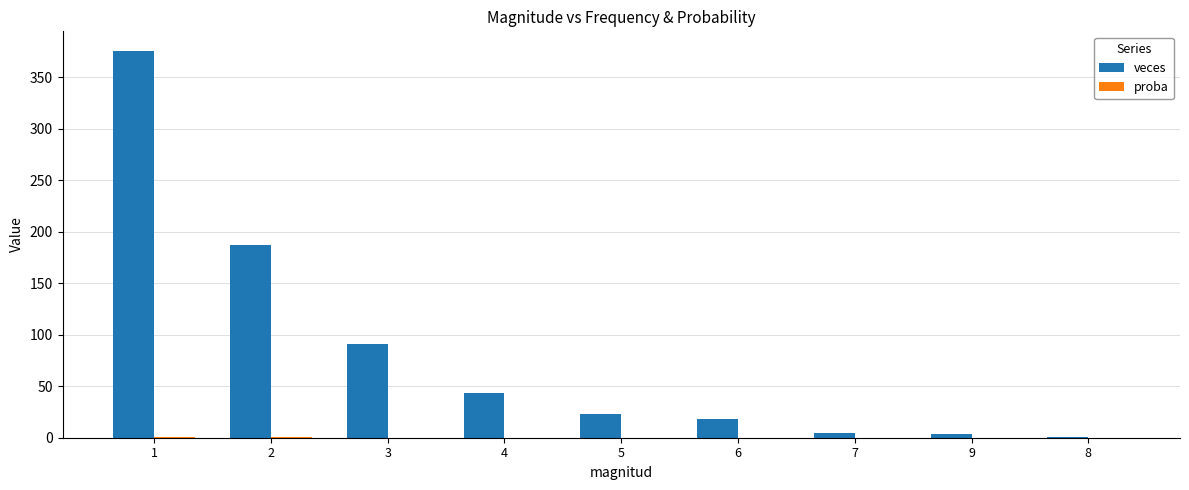

Which series has the largest total across all categories?

veces